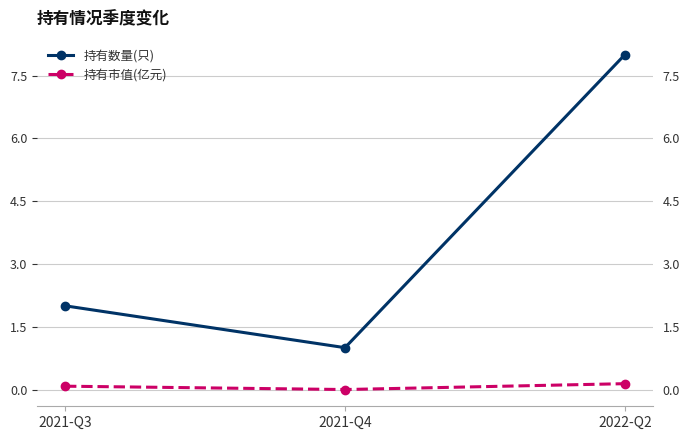

The value of 持有市值(亿元) at 2021-Q4 is -0.1. True or false?

False